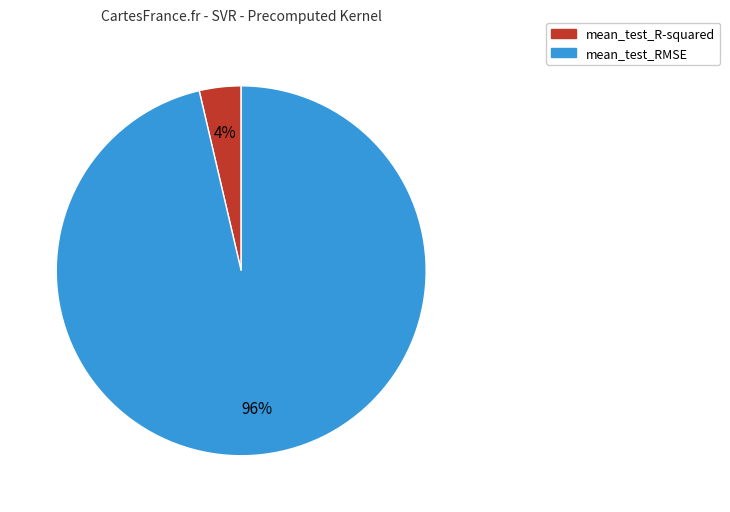

Which category accounts for the majority?

mean_test_RMSE